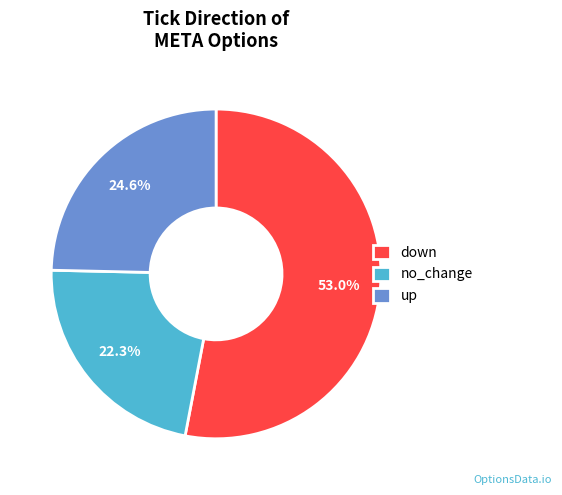

To the nearest percent, what is the average slice percentage?

33%